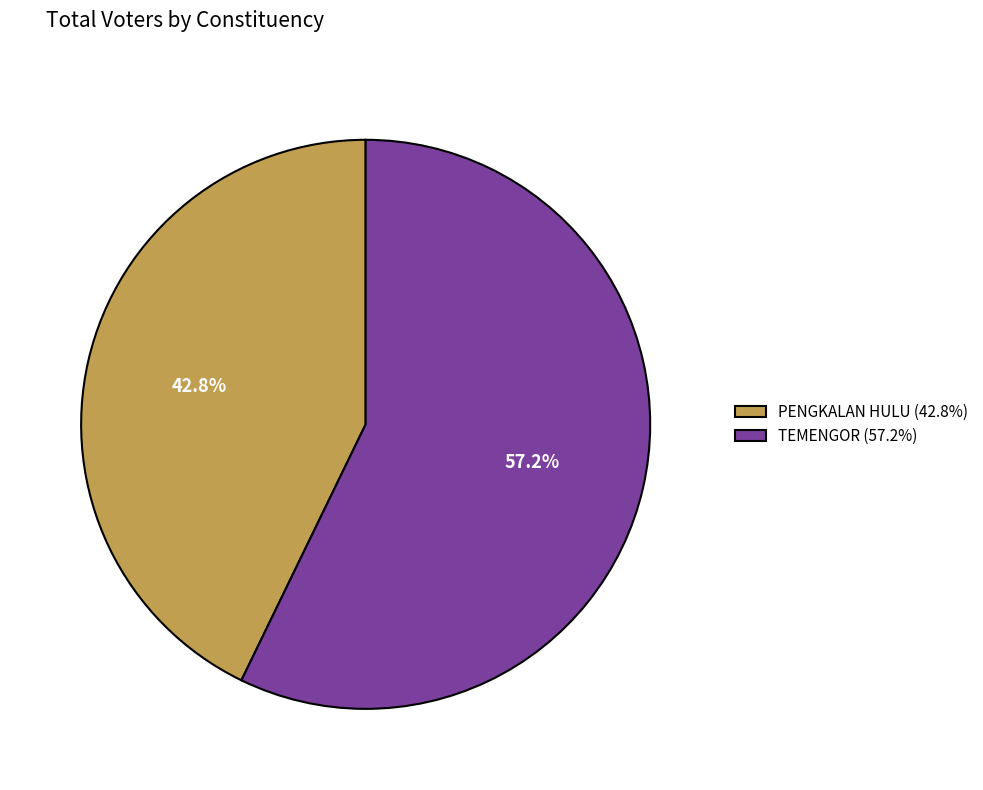

Rank the categories by value from lowest to highest.

PENGKALAN HULU, TEMENGOR